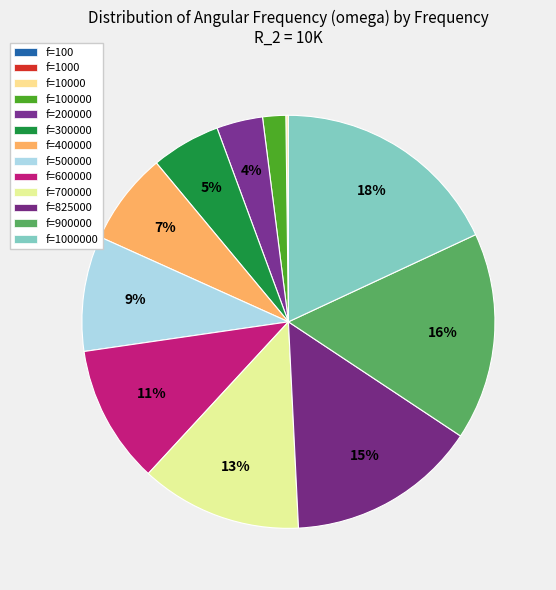

What percentage is the f=1000000 slice, to the nearest percent?

18%